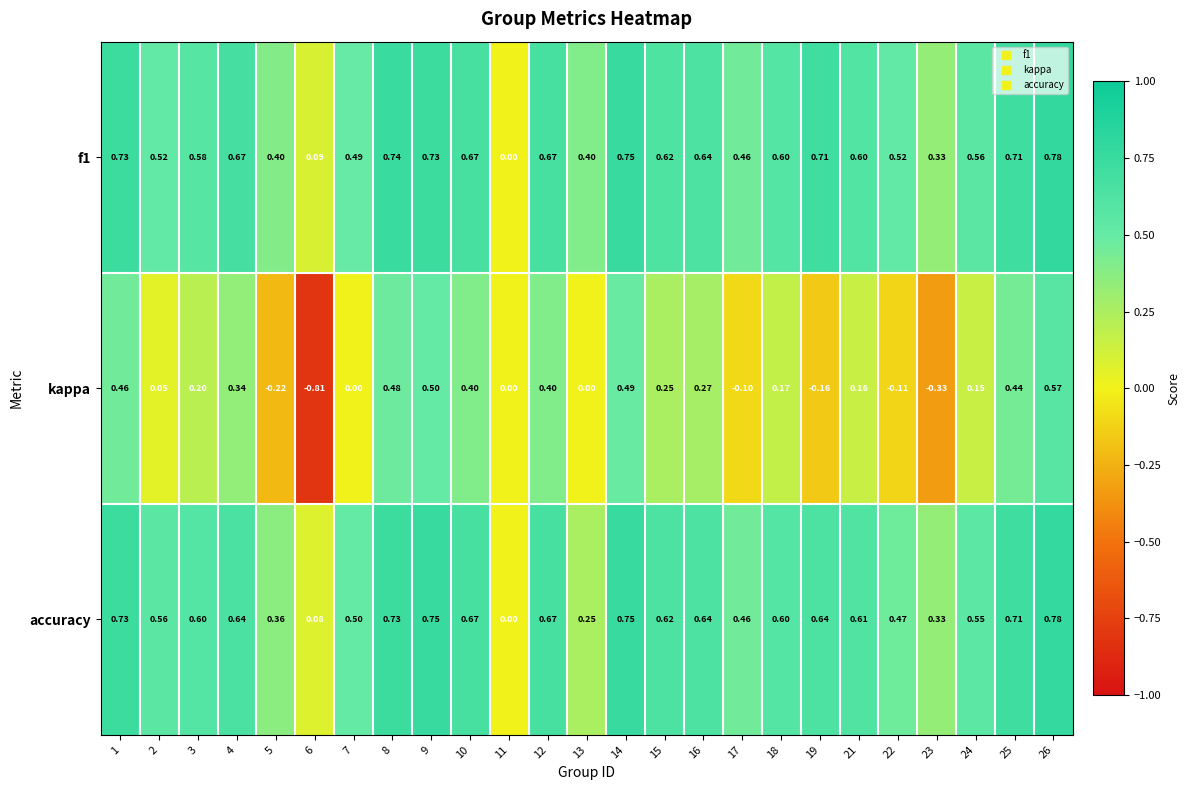

Is the value of kappa at 12 greater than the value of accuracy at 23?

Yes